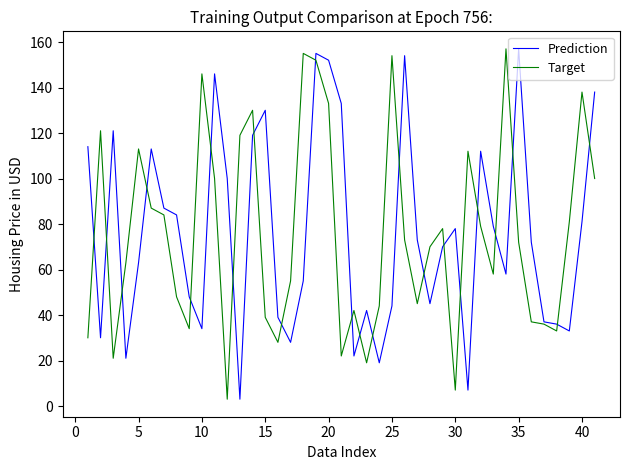

What is the highest value of the Prediction series?

157